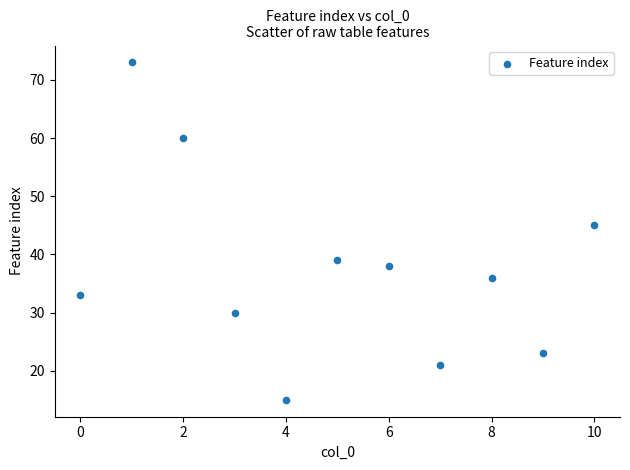

What Y value in the scatter plot is closest to 44?

45